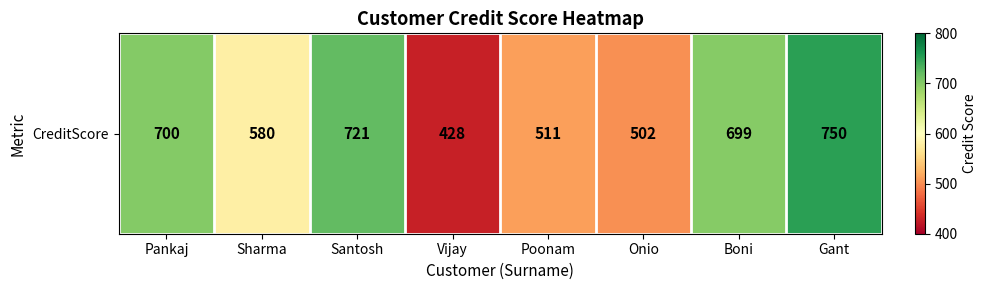

What is the difference between the maximum and minimum values?

322